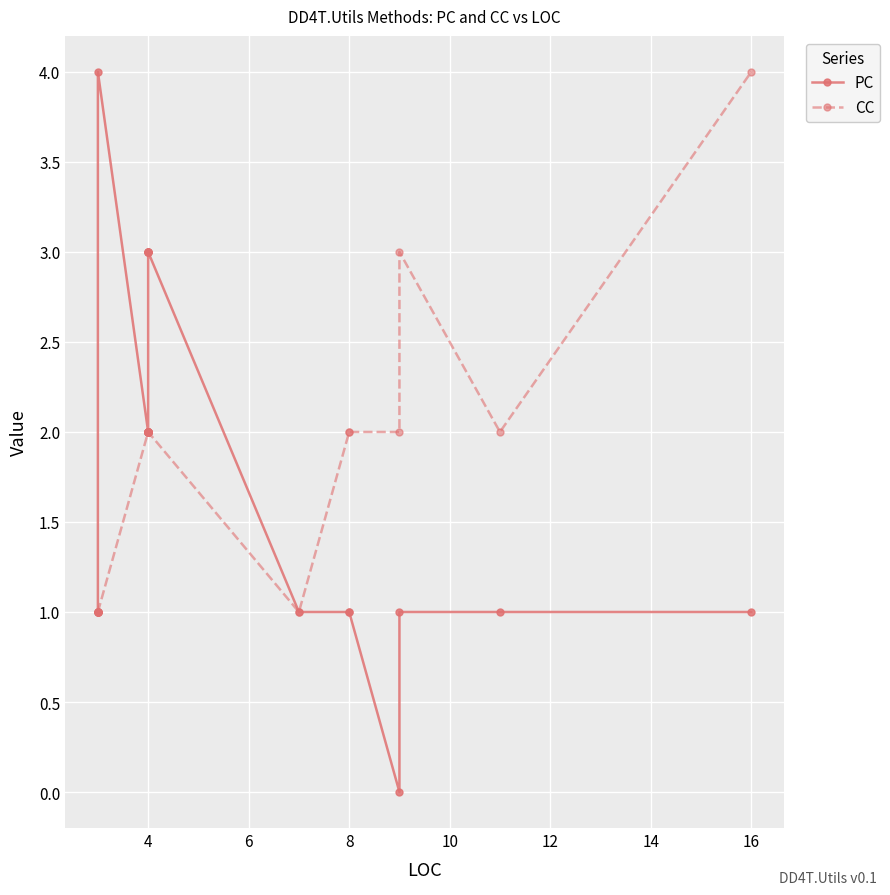

What value does the CC series have at 4?

2